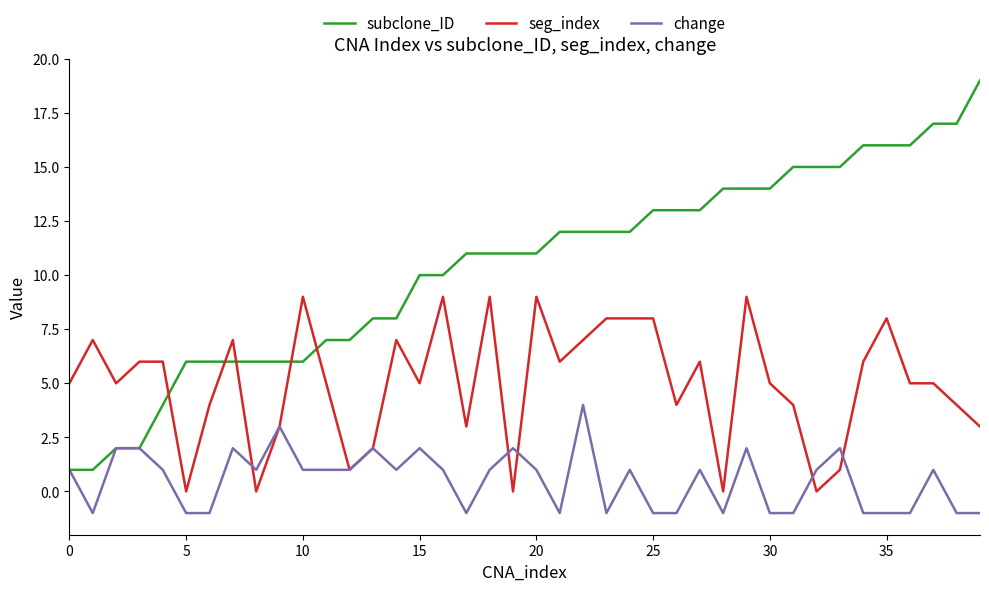

What is the maximum value shown in the chart?

19